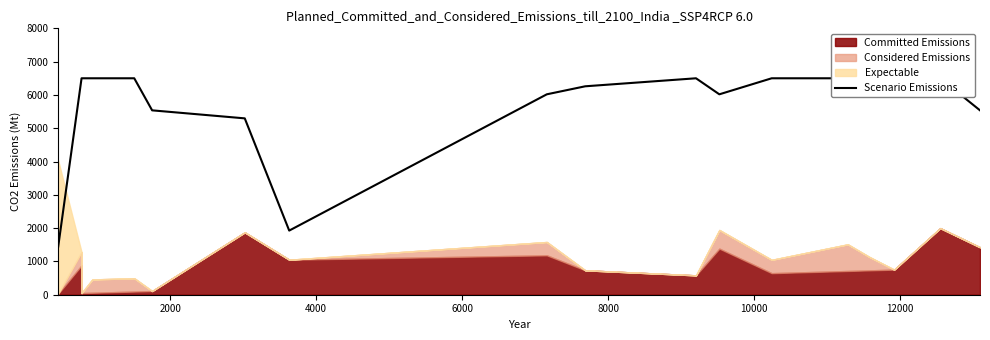

How many points are higher than both their immediate neighbors (excluding endpoints)?

1